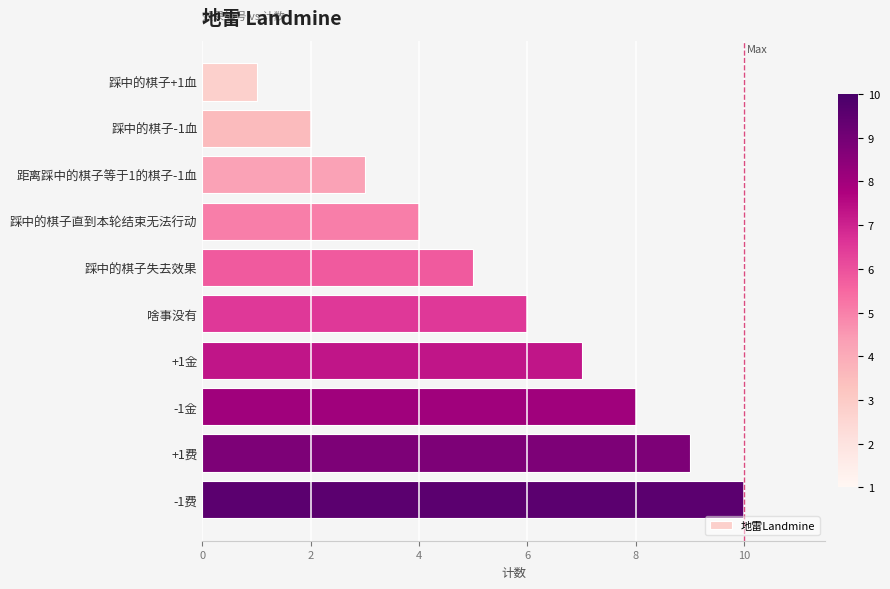

What is the average value?

6